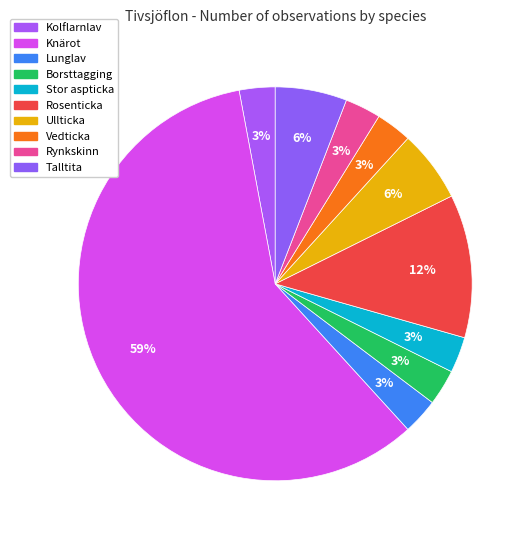

Does Knärot account for over 50% of the chart?

Yes